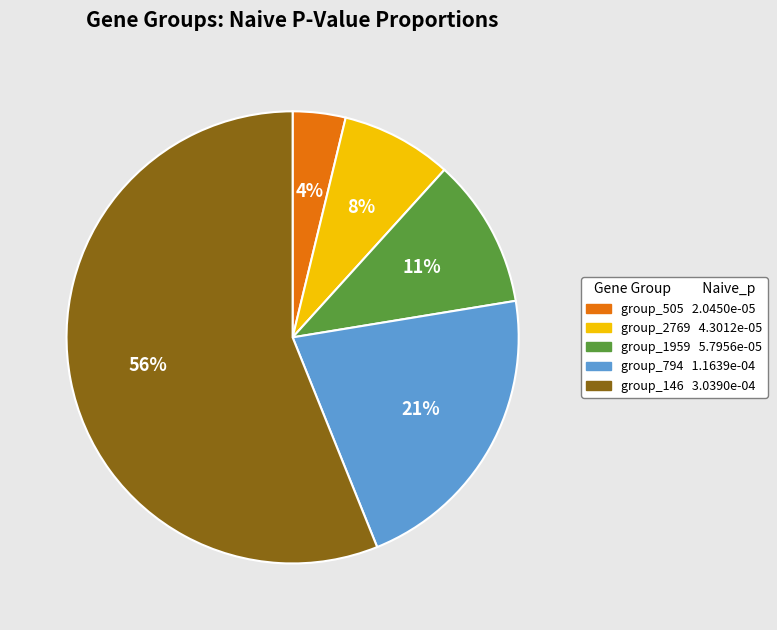

Is the sum of group_146 and group_1959 greater than half?

Yes